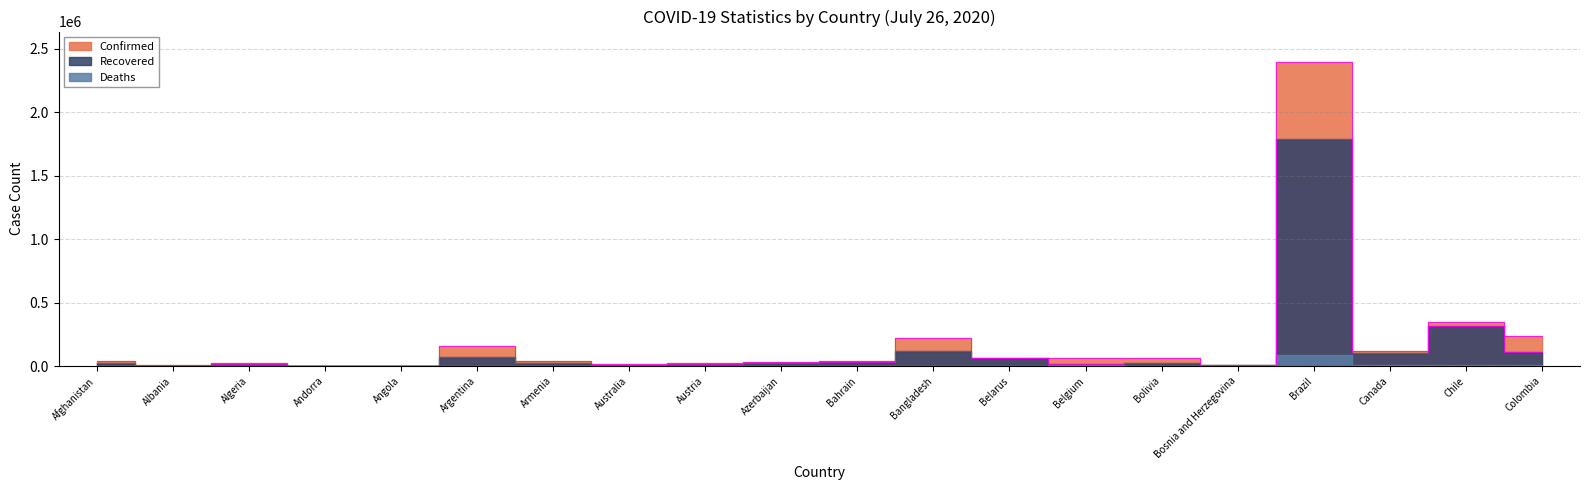

Which category has the lowest value across all series?

Angola